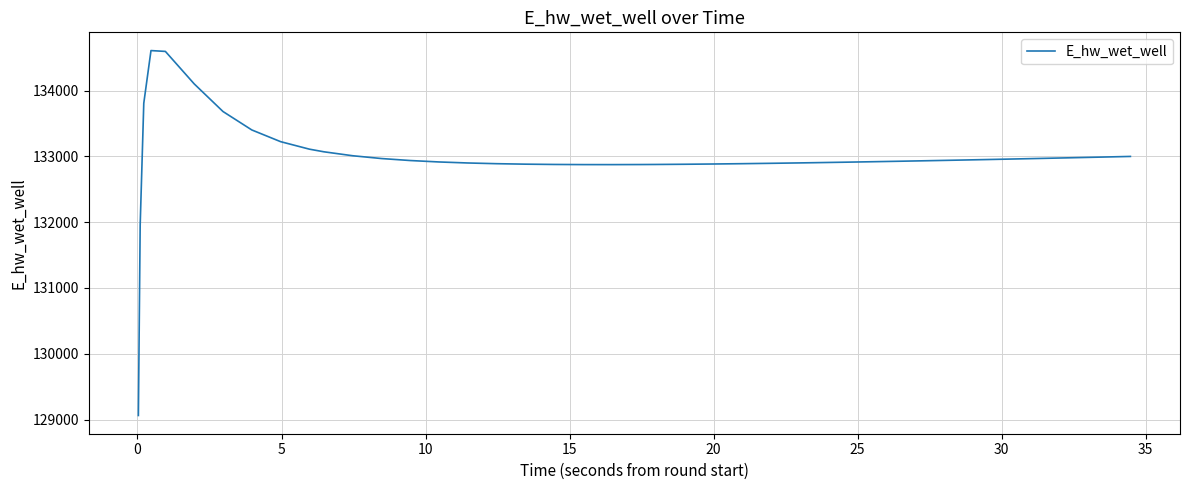

What is the smallest value displayed?

129062.6